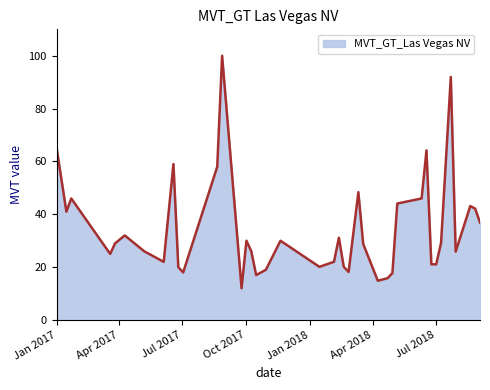

What is the minimum value shown in the chart?

12.0